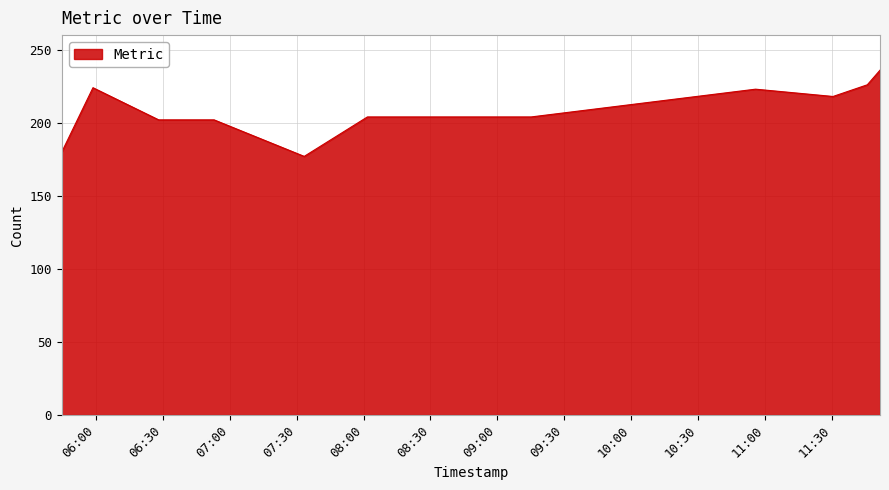

What is the difference between the maximum and minimum values?

59